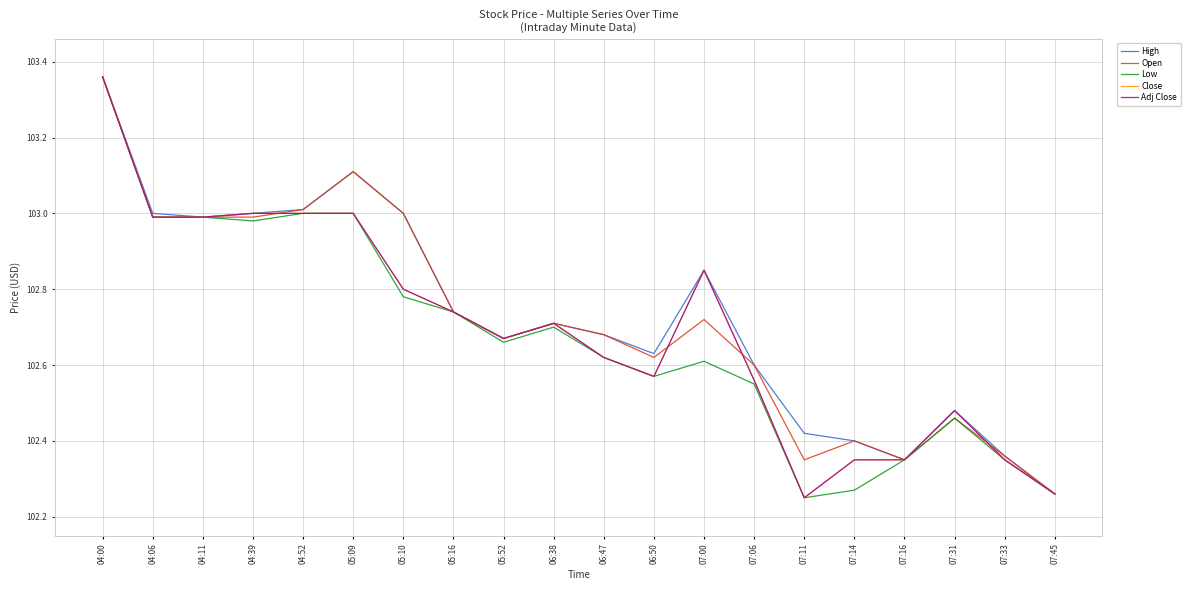

Does the chart display data point markers on the line(s)?

No